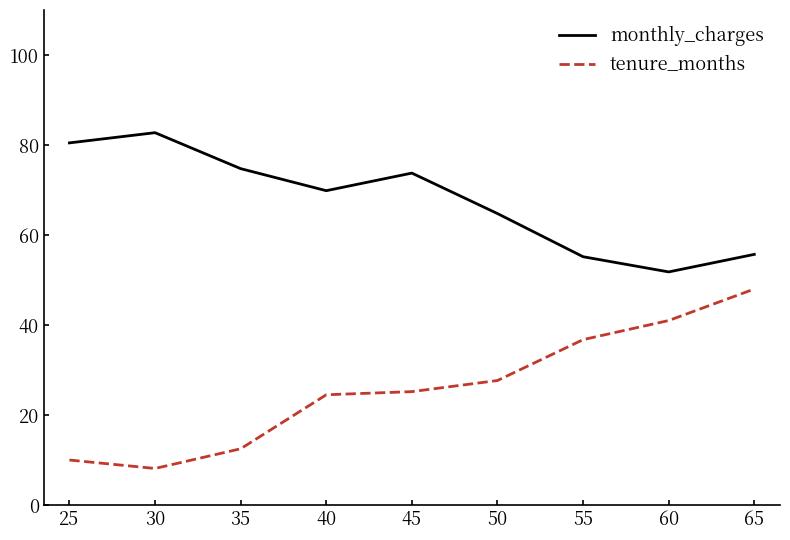

At which label is monthly_charges closest to 67?

50